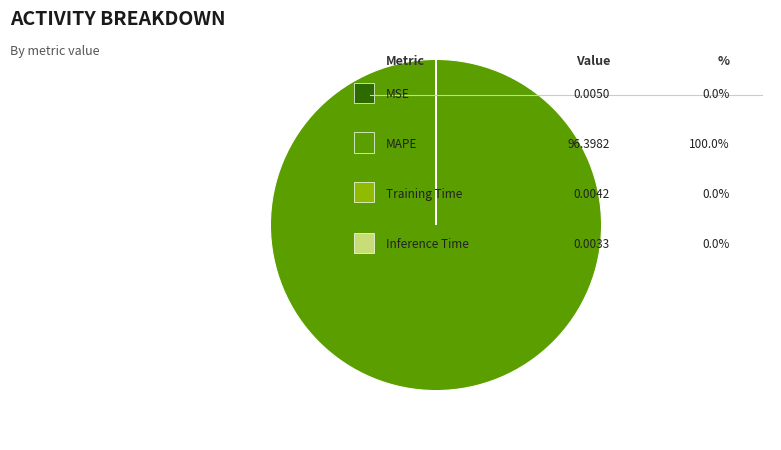

Is there a majority slice in this chart?

Yes